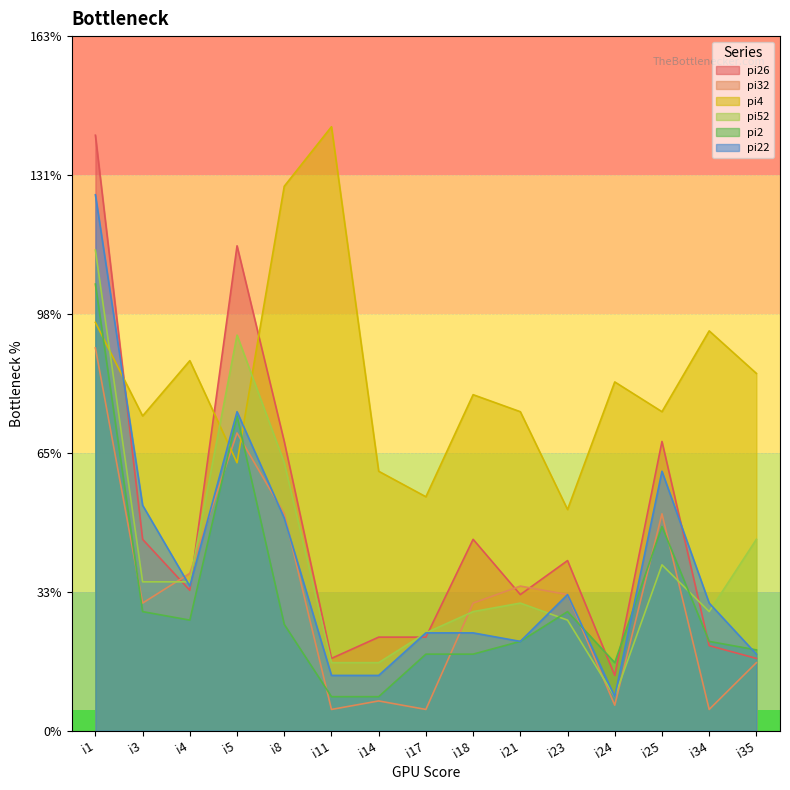

True or false: pi4 and pi52 intersect in this chart.

True